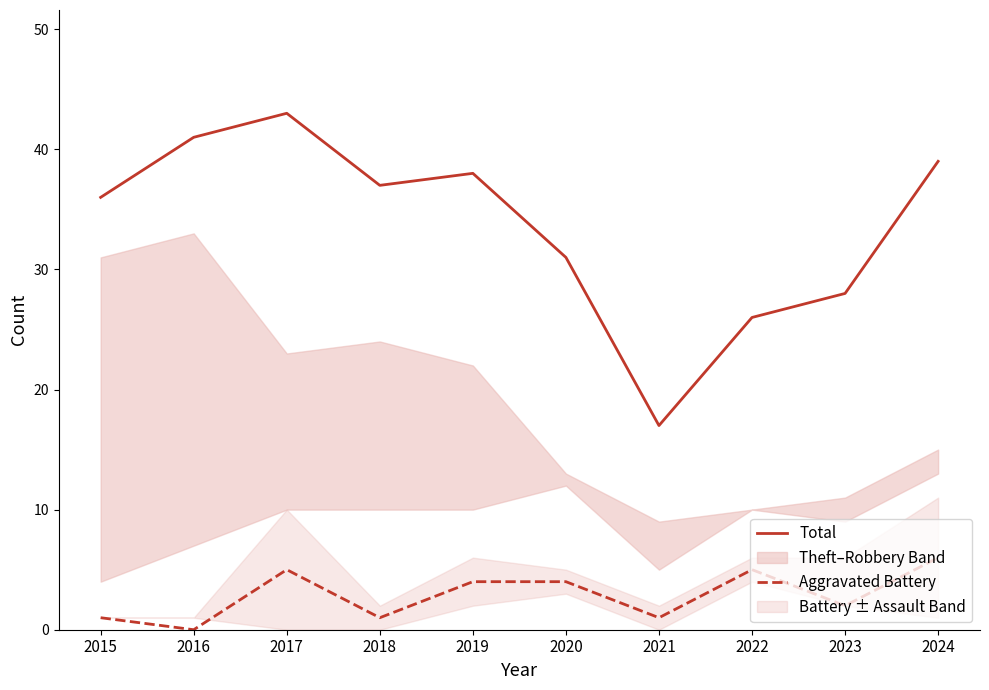

Which category has the highest value in the Total series?

2017